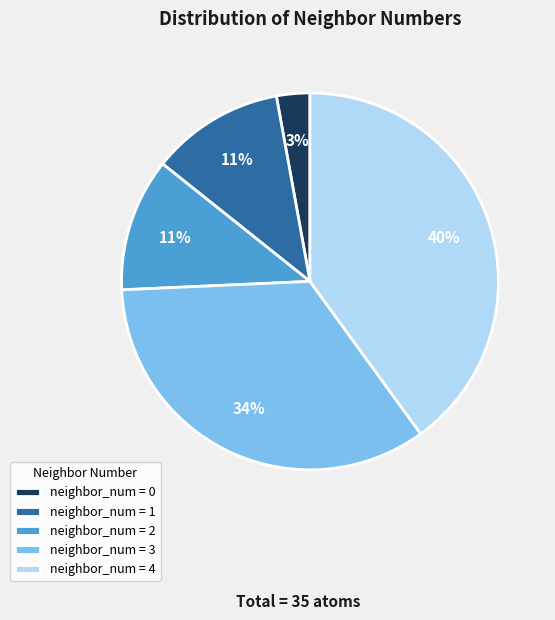

Count the number of slices in the pie.

5